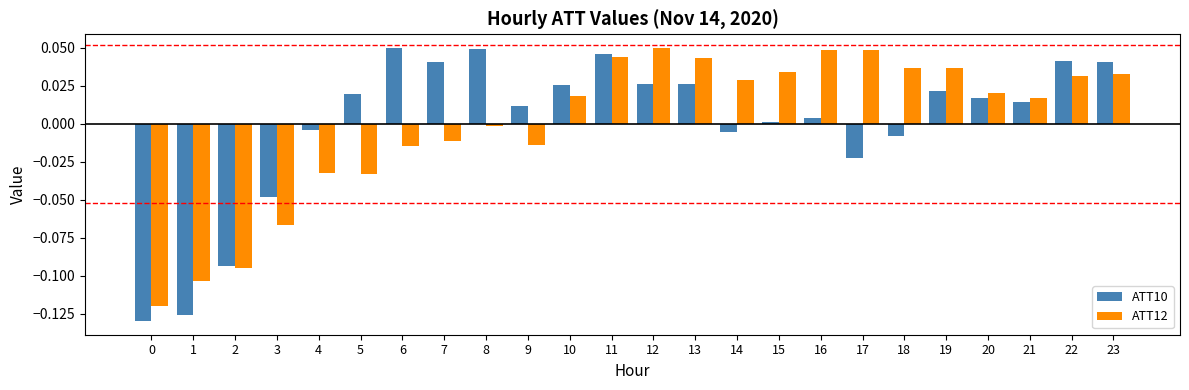

Between 5 and 12, which series saw the biggest shift?

ATT12